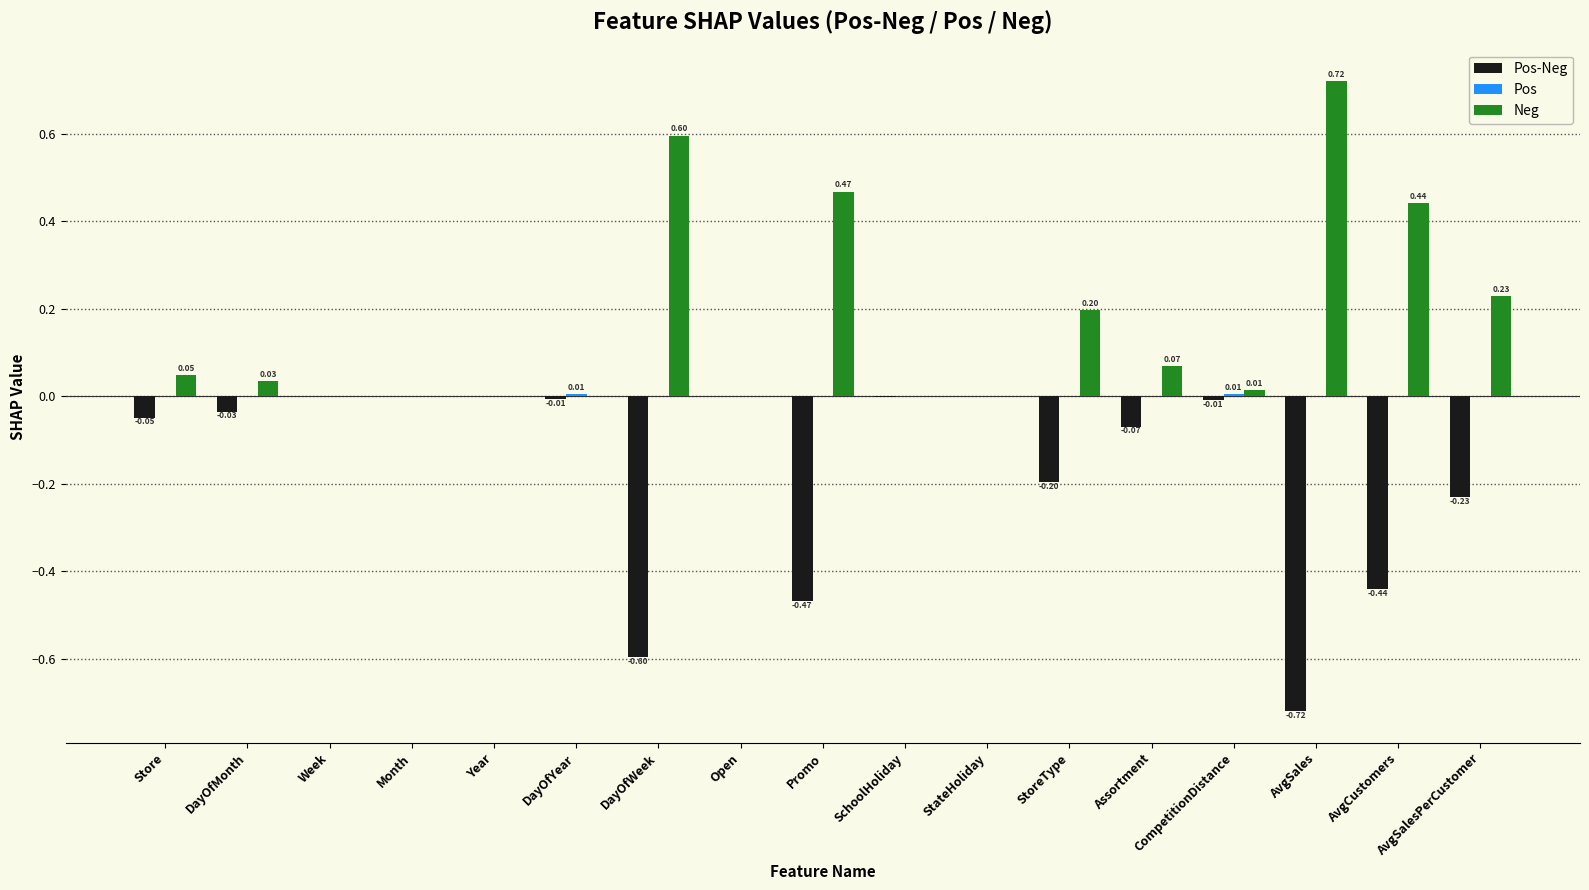

At which label does Neg reach its peak?

AvgSales